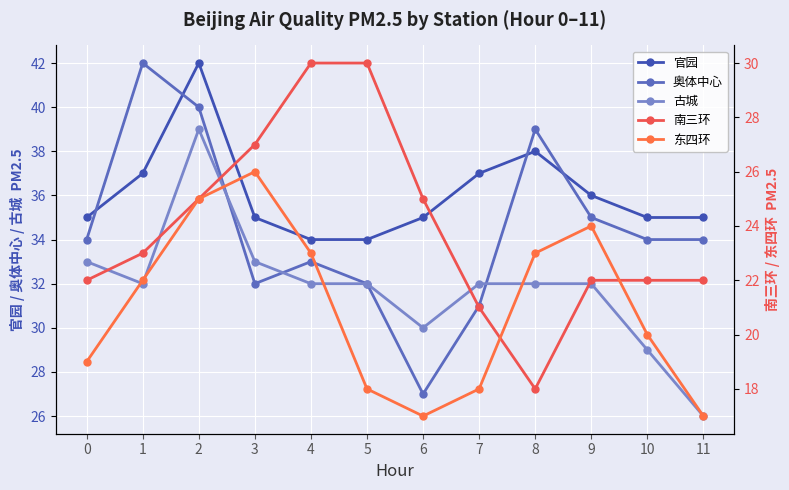

What is the spread (max minus min) of values at 9?

14